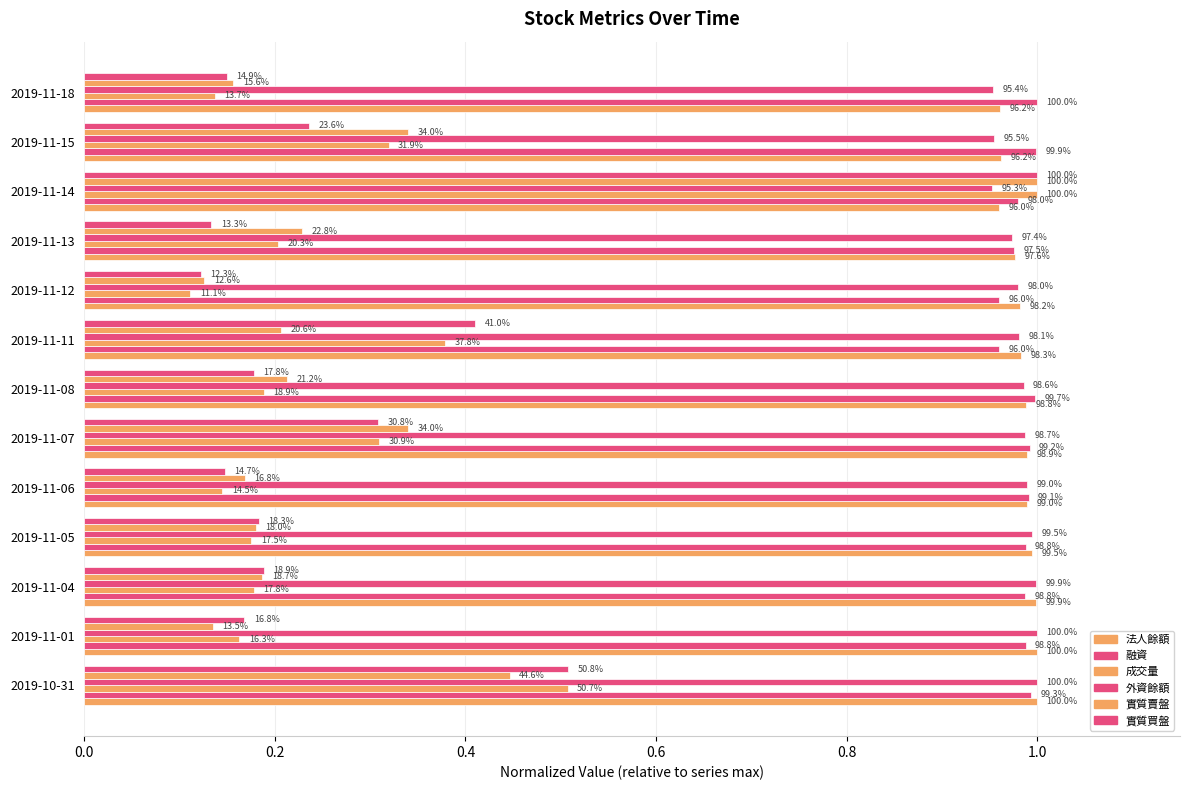

How many 實質賣盤 values are between 0 and 1?

13